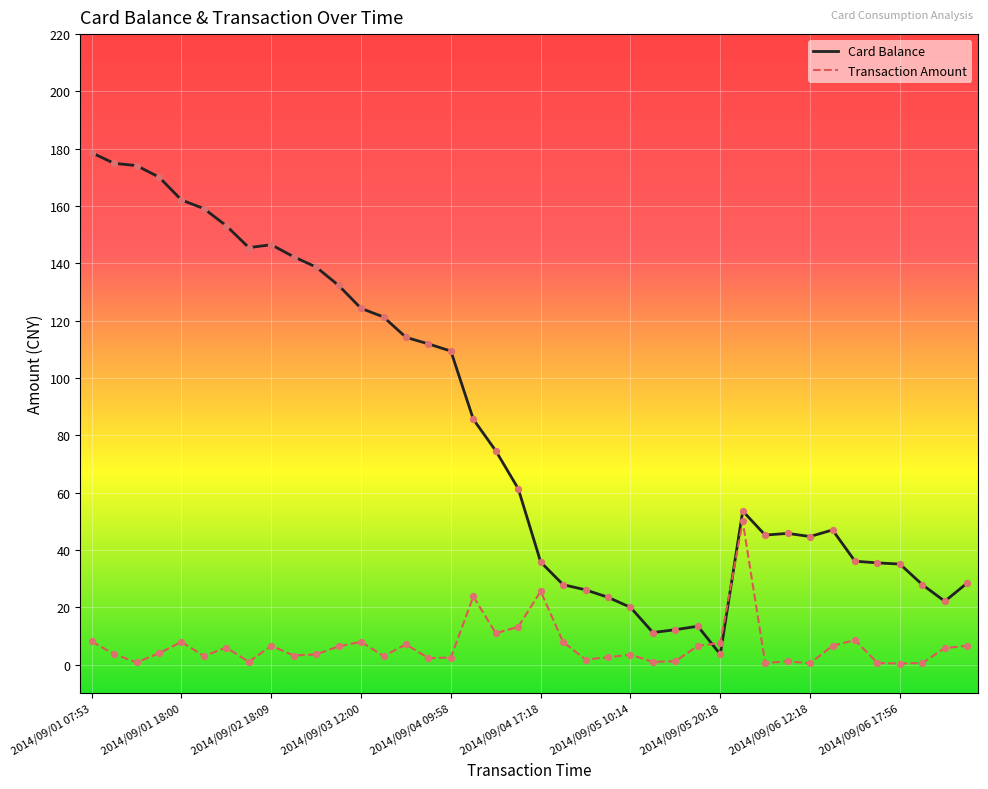

What is the difference between the maximum and minimum values in the Card Balance series?

175.0